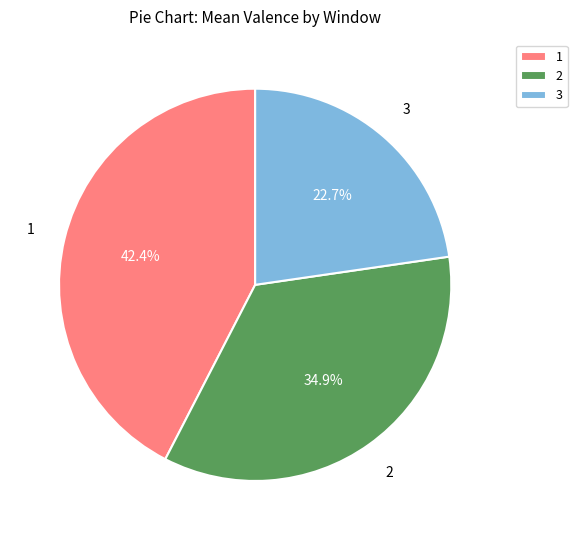

Is it true that 3 is 33% of the pie?

False